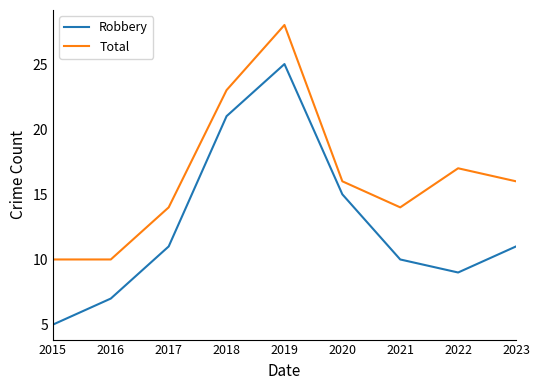

What is the average value of the Robbery series?

13